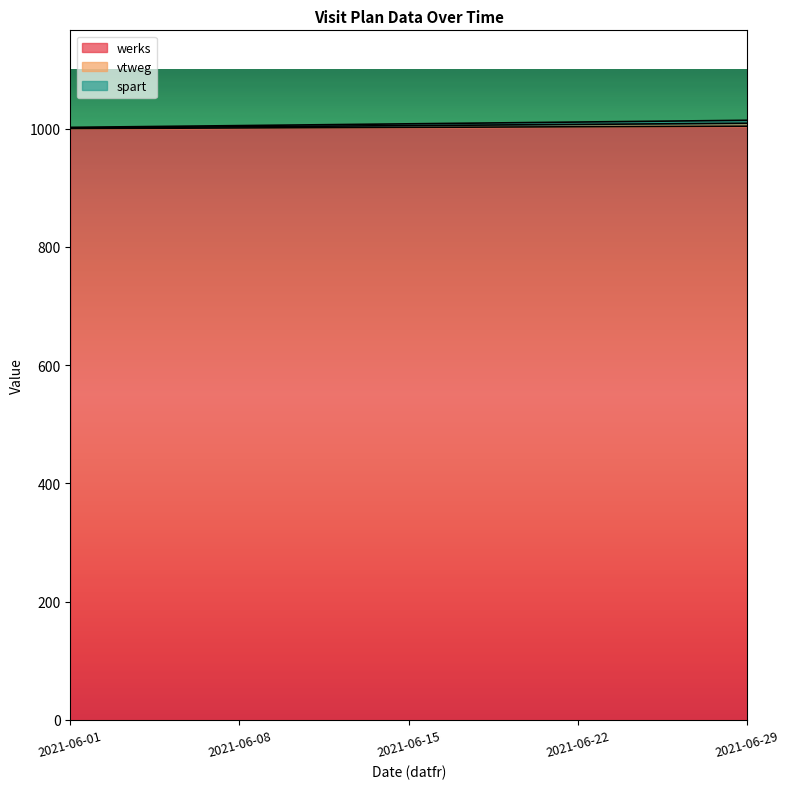

How many data points in vtweg are above 1005?

2